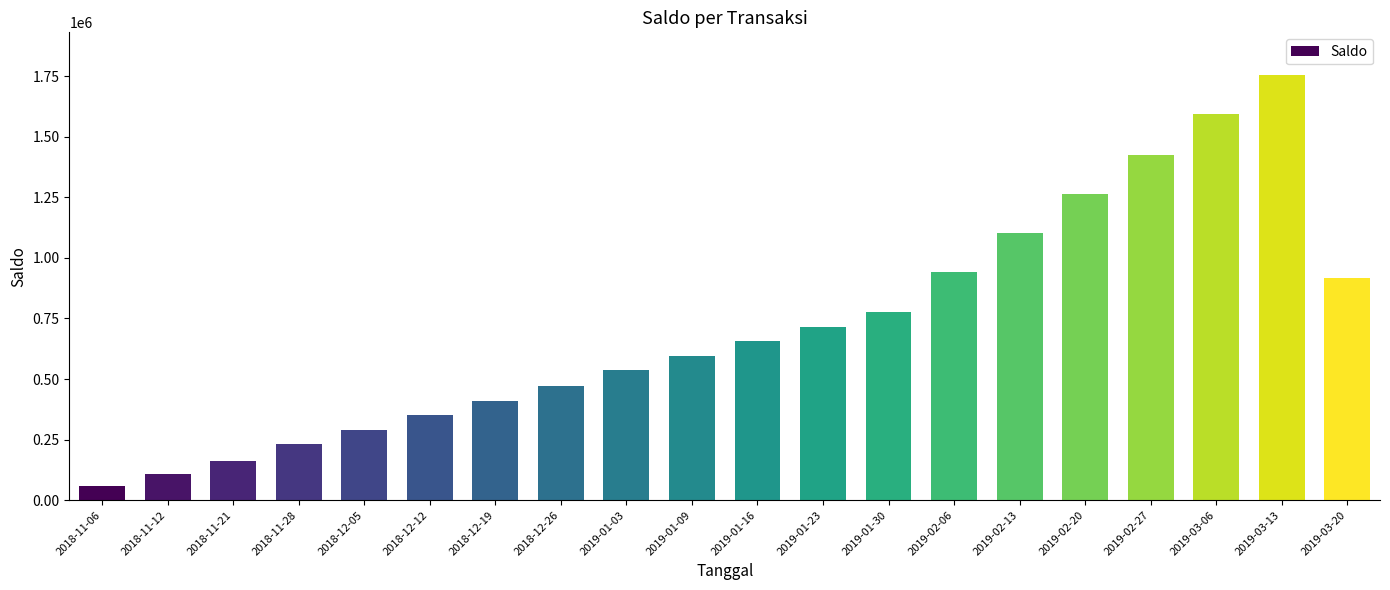

Which label corresponds to the largest value in the chart?

2019-03-13